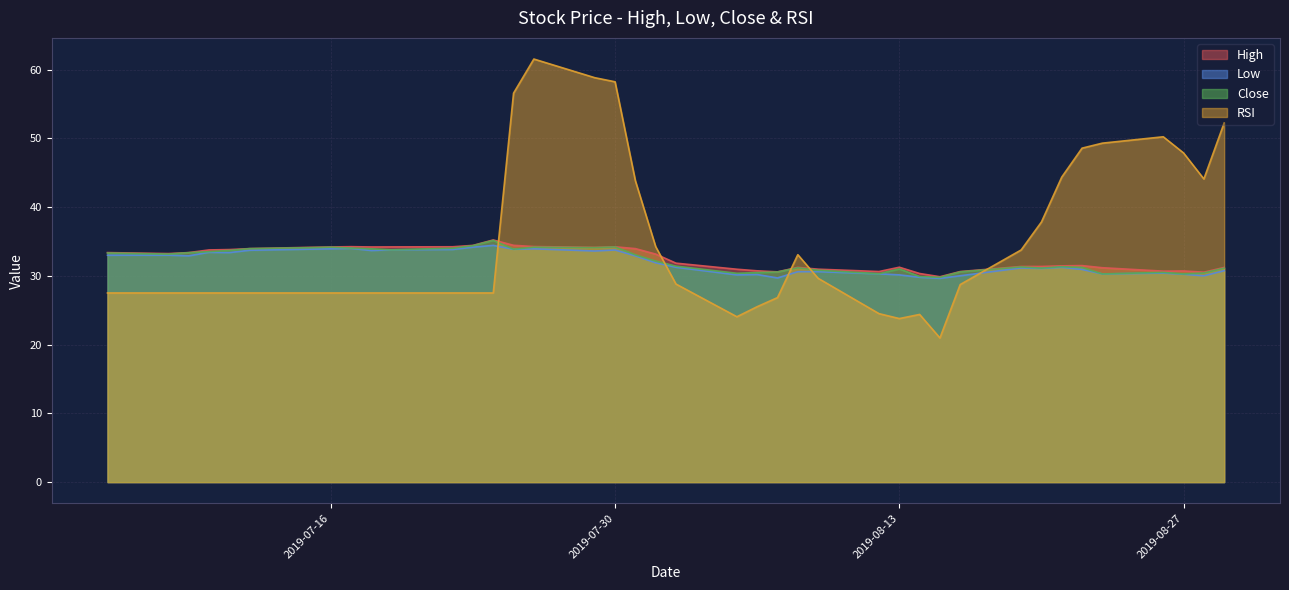

How many interior local peaks does the Low series have?

11